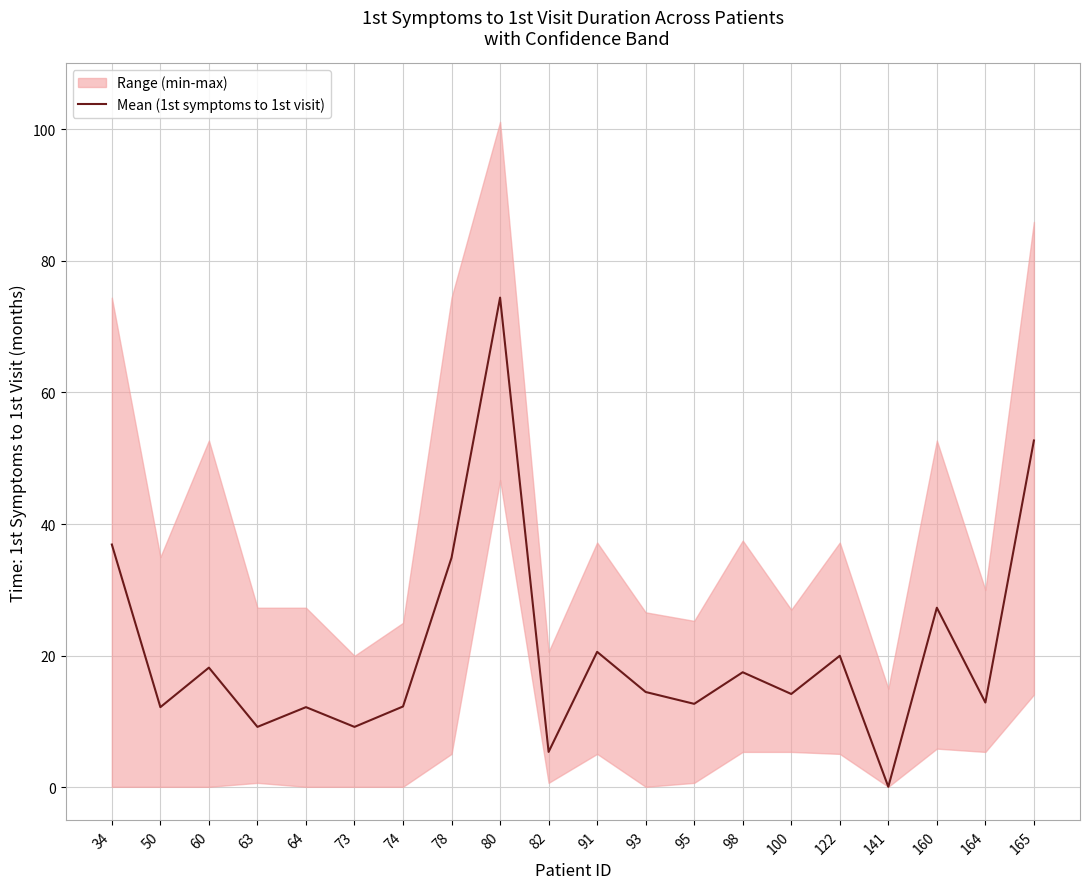

Which label corresponds to the largest value in the chart?

80